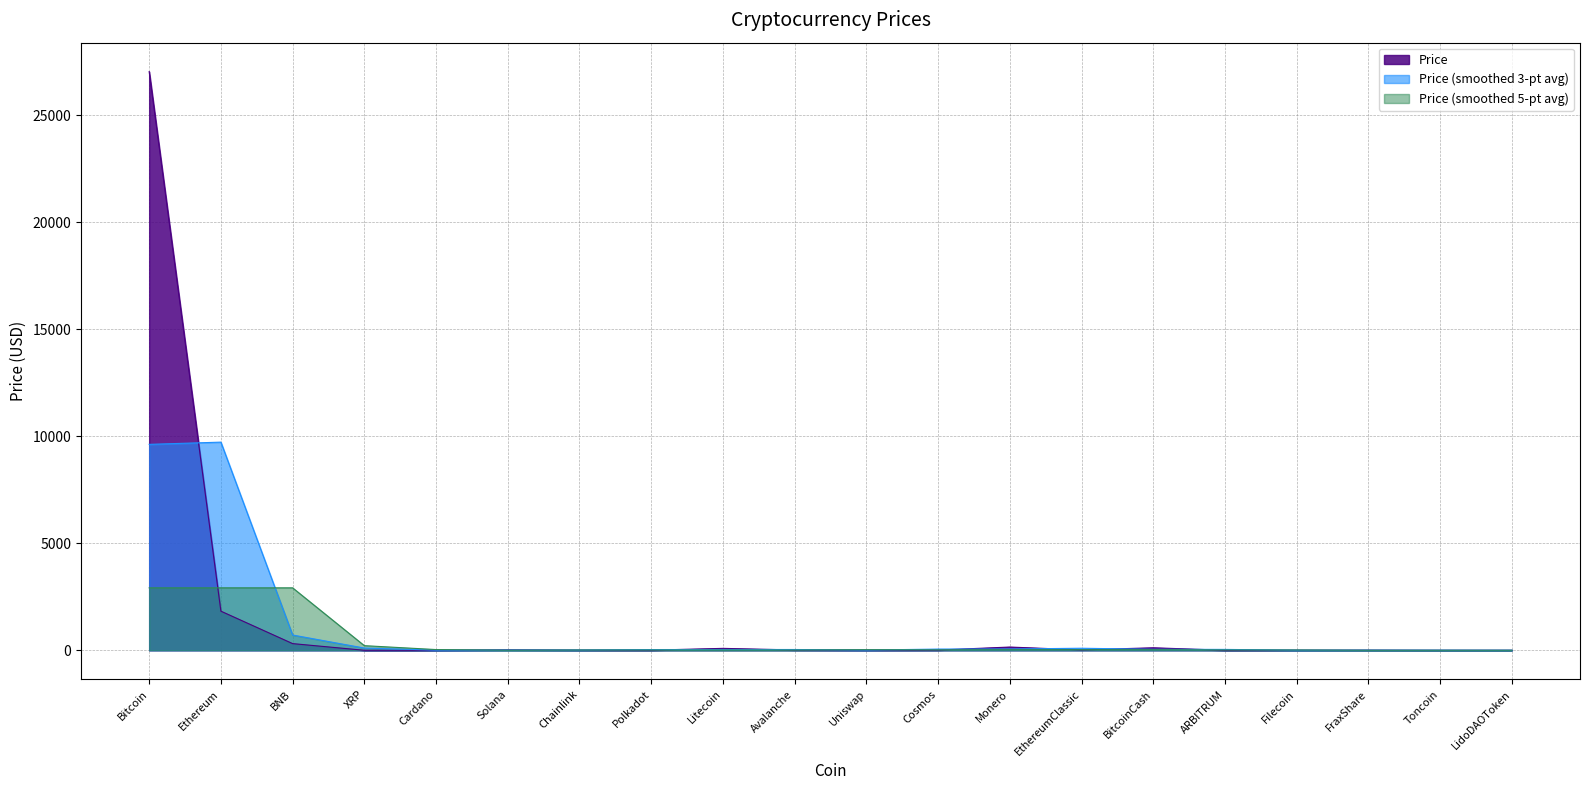

At which label does the data first exceed 10?

Bitcoin